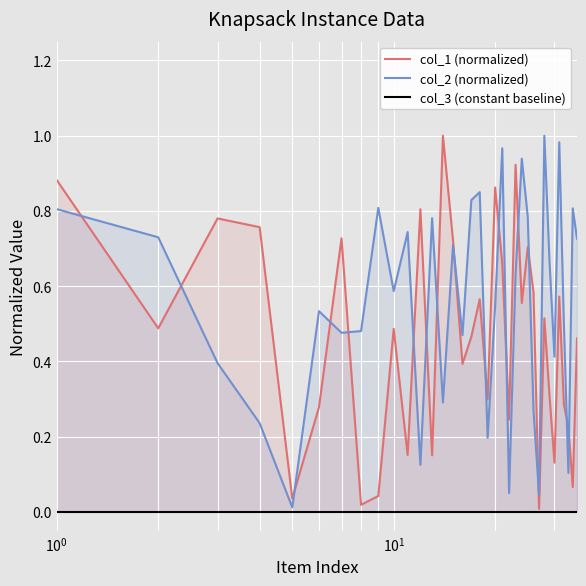

Rank the series by their average value, from highest to lowest.

col_2 (normalized), col_1 (normalized), col_3 (constant baseline)